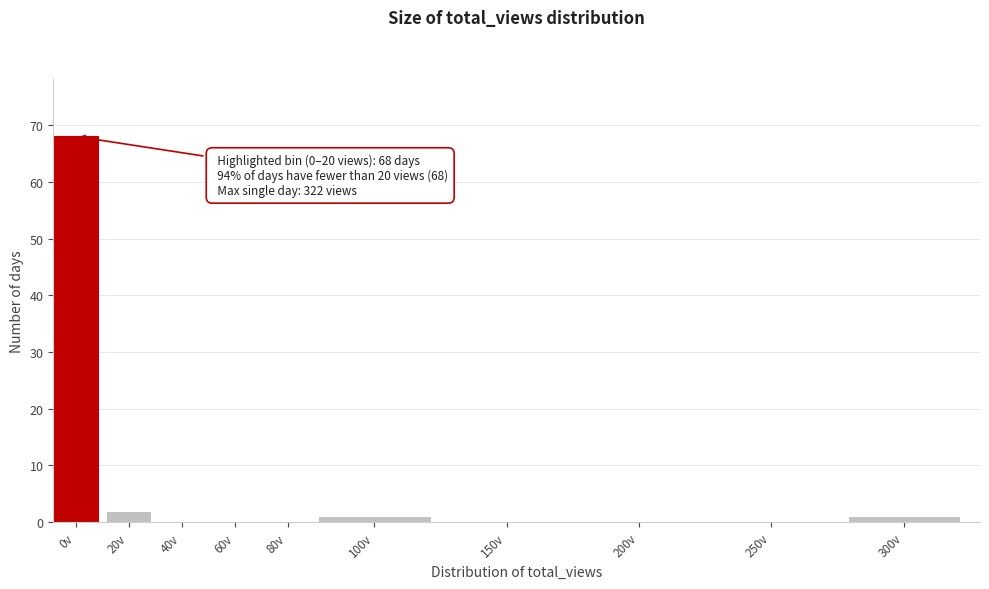

Reading right to left, what are all the values shown in this chart?

300v=1	250v=0	200v=0	150v=0	100v=1	80v=0	60v=0	40v=0	20v=2	0v=68